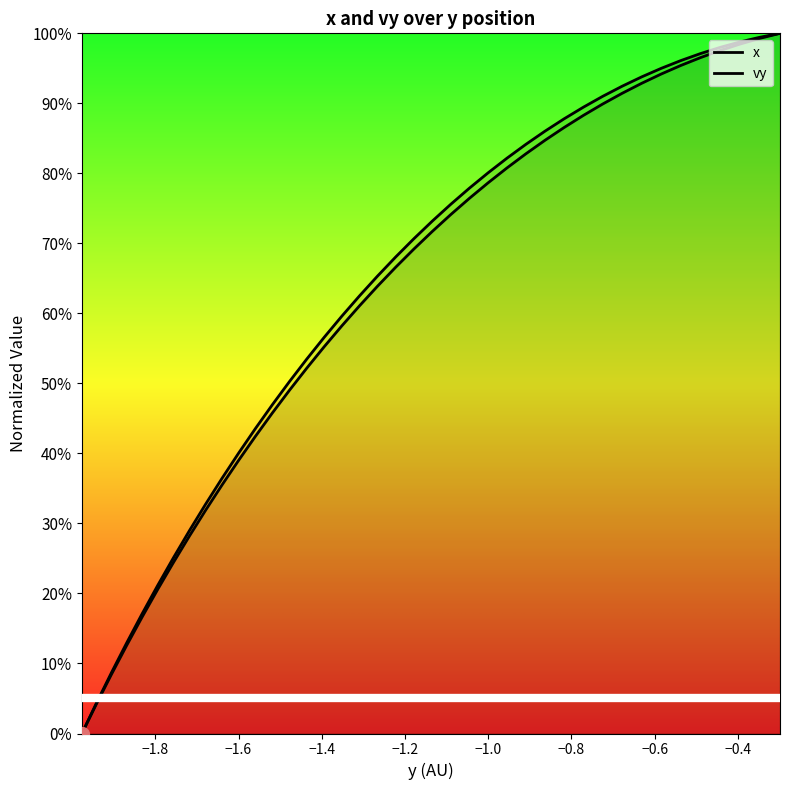

True or false: vy and x intersect in this chart.

False